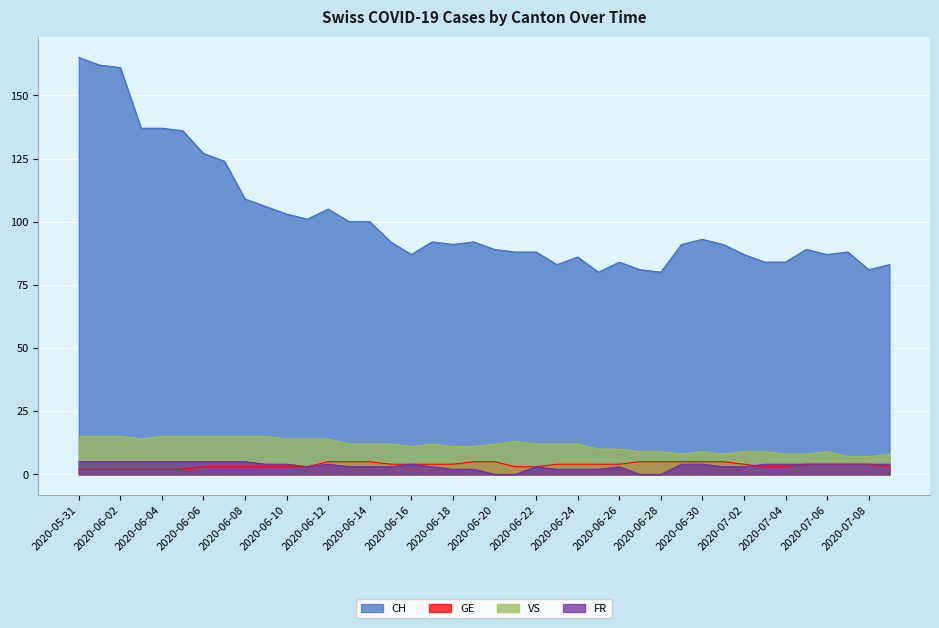

Rank the categories by CH value from highest to lowest.

2020-05-31, 2020-06-01, 2020-06-02, 2020-06-03, 2020-06-04, 2020-06-05, 2020-06-06, 2020-06-07, 2020-06-08, 2020-06-09, 2020-06-12, 2020-06-10, 2020-06-11, 2020-06-13, 2020-06-14, 2020-06-30, 2020-06-15, 2020-06-17, 2020-06-19, 2020-06-18, 2020-06-29, 2020-07-01, 2020-06-20, 2020-07-05, 2020-06-21, 2020-06-22, 2020-07-07, 2020-06-16, 2020-07-02, 2020-07-06, 2020-06-24, 2020-06-26, 2020-07-03, 2020-07-04, 2020-06-23, 2020-07-09, 2020-06-27, 2020-07-08, 2020-06-25, 2020-06-28